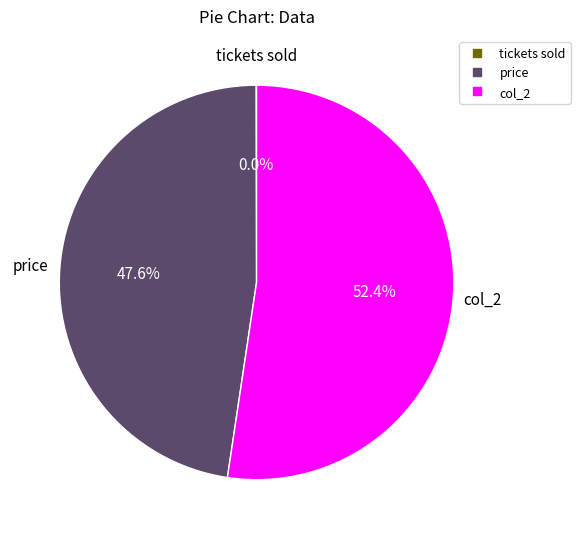

Which category accounts for the majority?

col_2